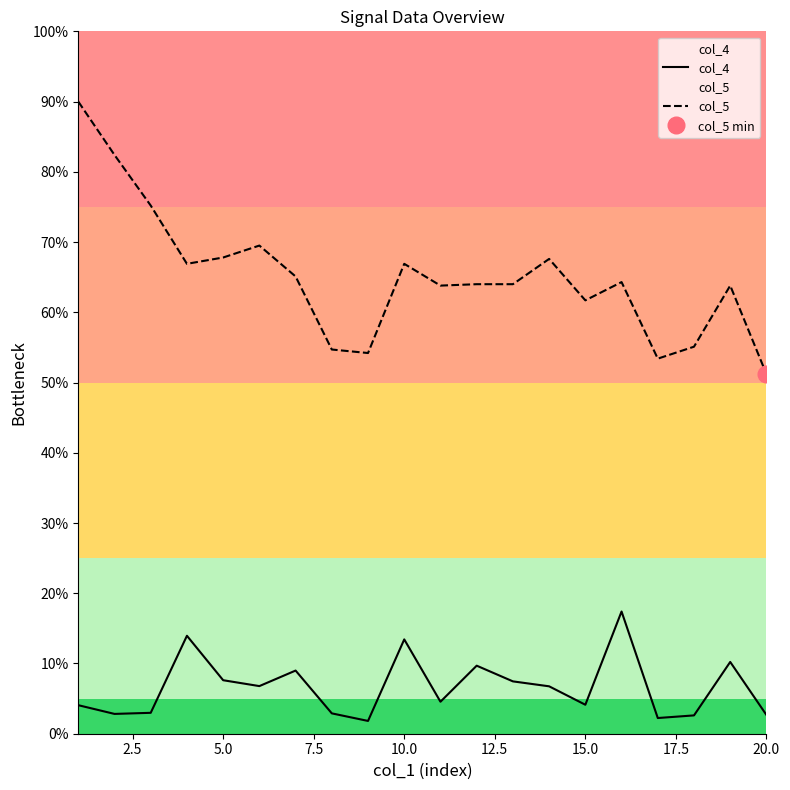

Which category has the lowest value in the col_5 series?

20.0